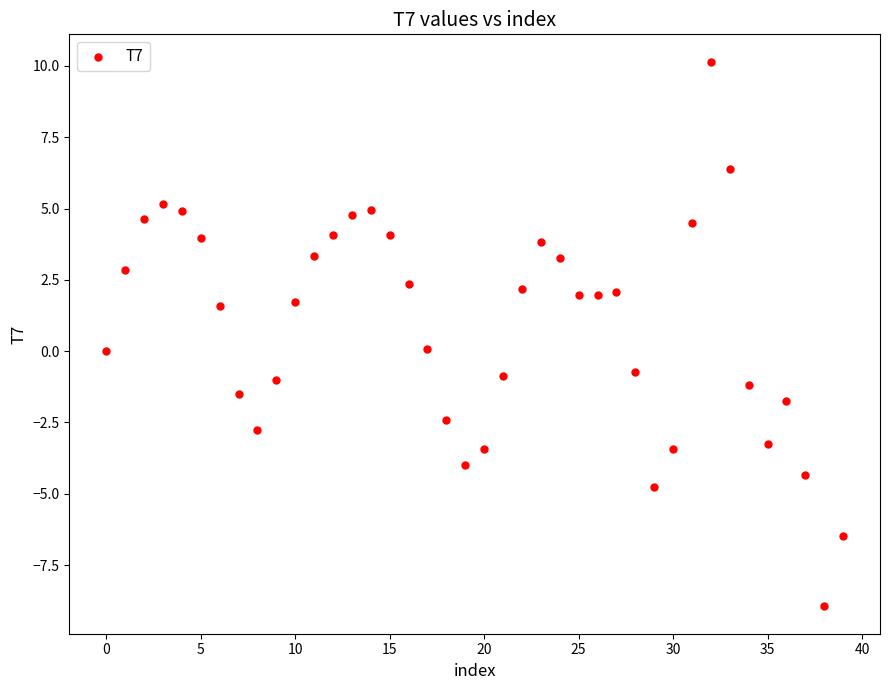

What is the range of Y values (max minus min)?

19.1